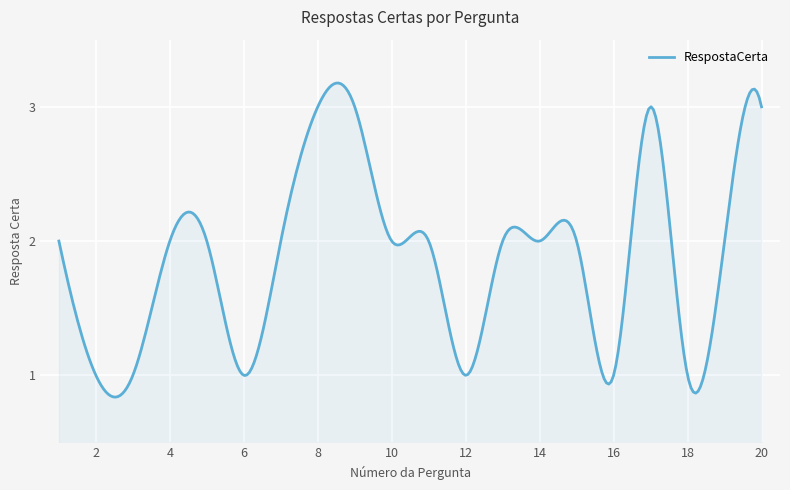

What is the difference between the maximum and minimum values?

2.3